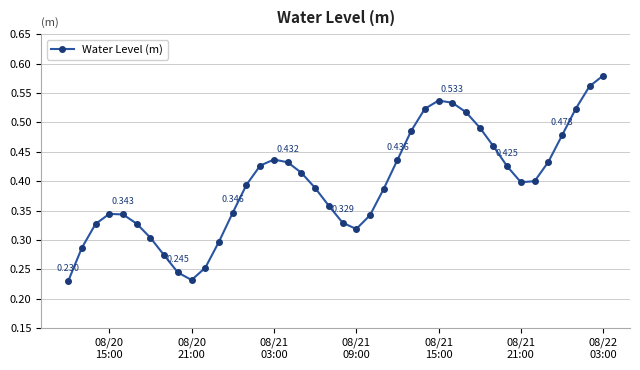

Does the chart have visible grid lines?

Yes